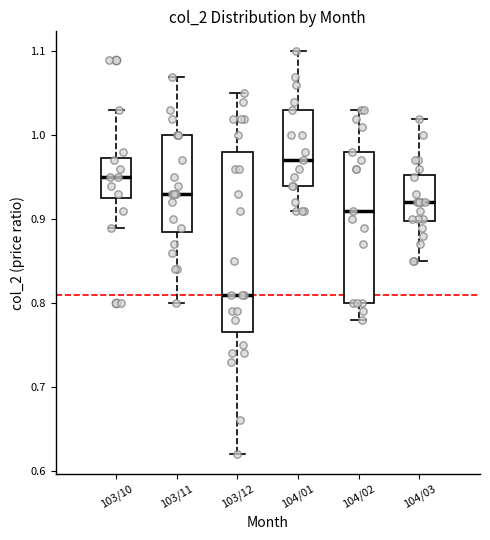

Reading left to right, transcribe this box plot: for each box, give where its median line is, the range the box spans, and where its two whiskers end, as read against the y-axis. The values are not printed on the chart, so give them approximately, as read against the axis.

103/10: median 0.95, box 0.93 to 0.97, whiskers 0.89 to 1.03
103/11: median 0.93, box 0.89 to 1.00, whiskers 0.80 to 1.07
103/12: median 0.81, box 0.77 to 0.98, whiskers 0.62 to 1.05
104/01: median 0.97, box 0.94 to 1.03, whiskers 0.91 to 1.10
104/02: median 0.91, box 0.80 to 0.98, whiskers 0.78 to 1.03
104/03: median 0.92, box 0.90 to 0.95, whiskers 0.85 to 1.02